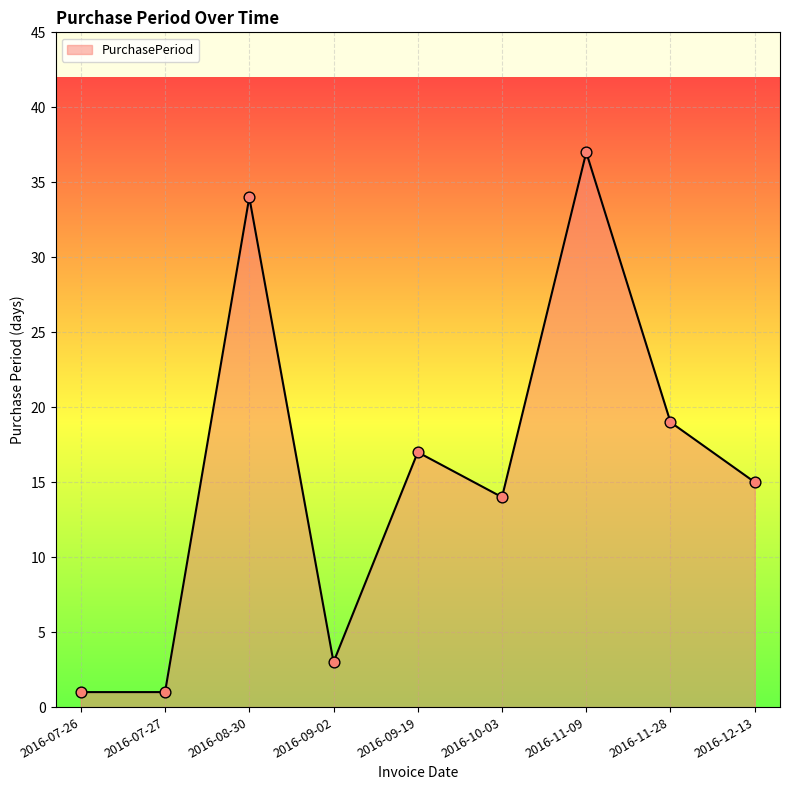

What is the change in value from 2016-07-26 to 2016-08-30?

+33